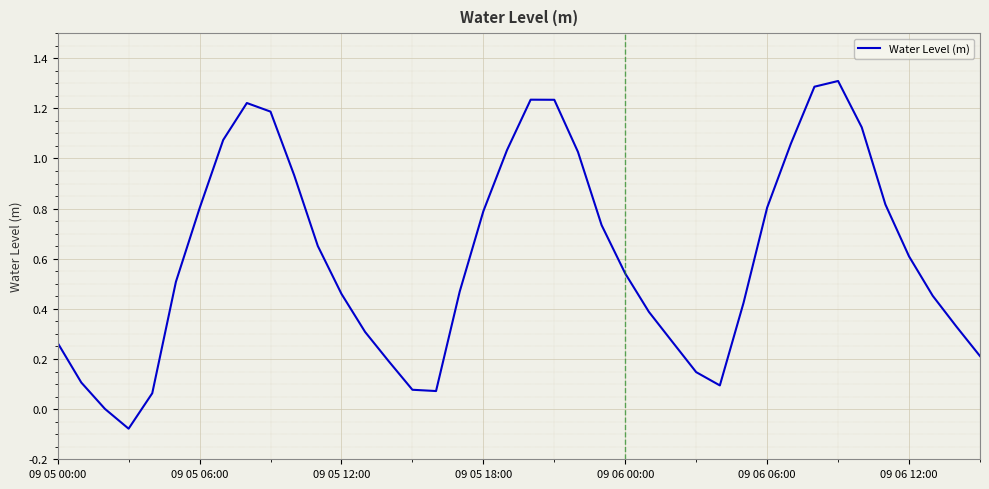

What is the greatest value displayed?

1.3